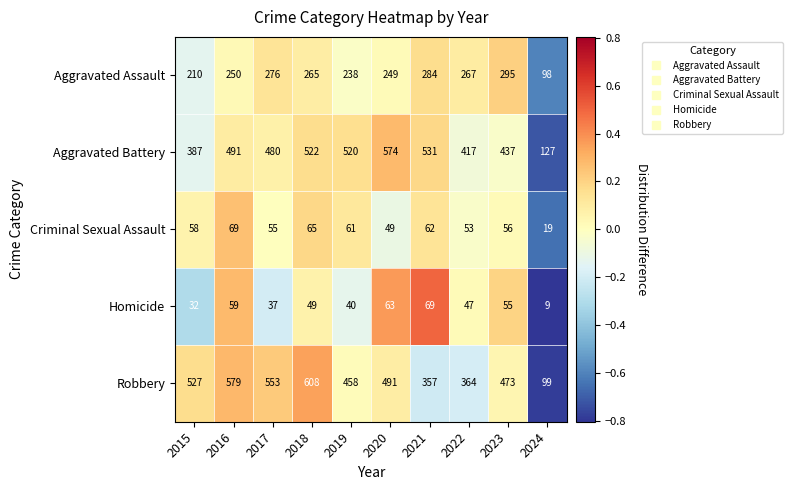

Between 2020 and 2024, which series saw the biggest shift?

Aggravated Battery